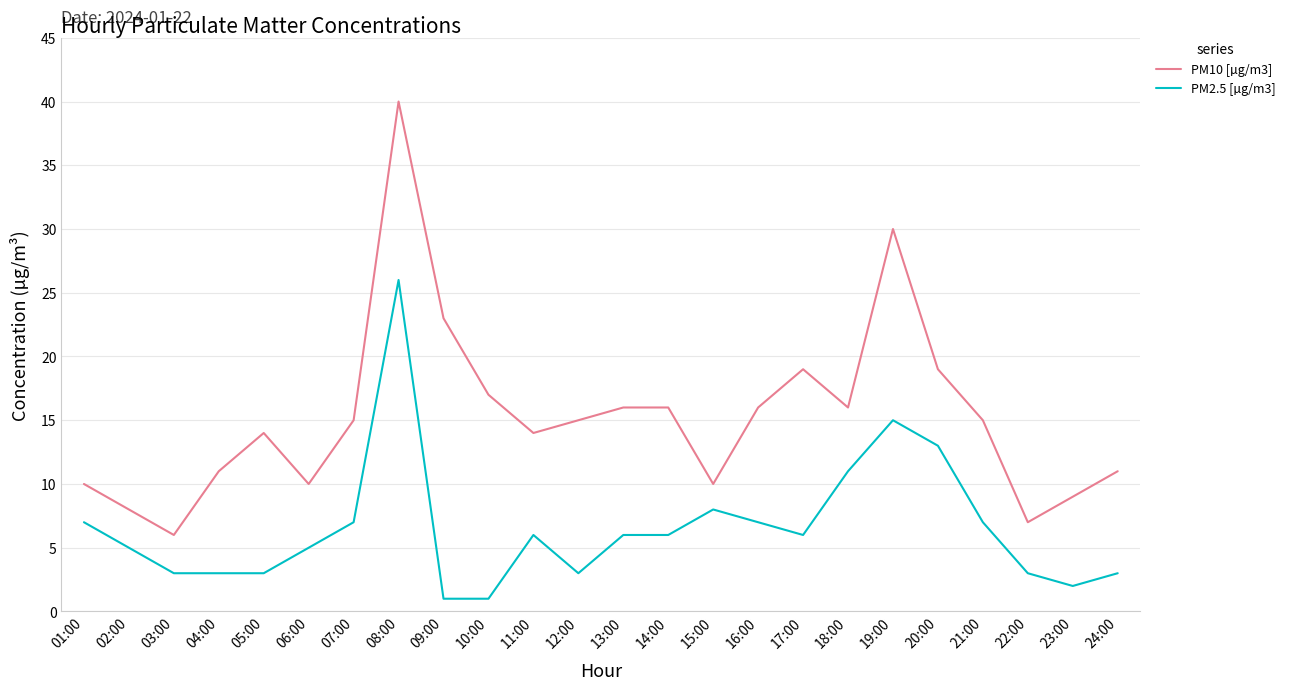

Reading left to right, list all the values displayed in this chart.

PM10 [µg/m3]: 10	8	6	11	14	10	15	40	23	17	14	15	16	16	10	16	19	16	30	19	15	7	9	11
PM2.5 [µg/m3]: 7	5	3	3	3	5	7	26	1	1	6	3	6	6	8	7	6	11	15	13	7	3	2	3